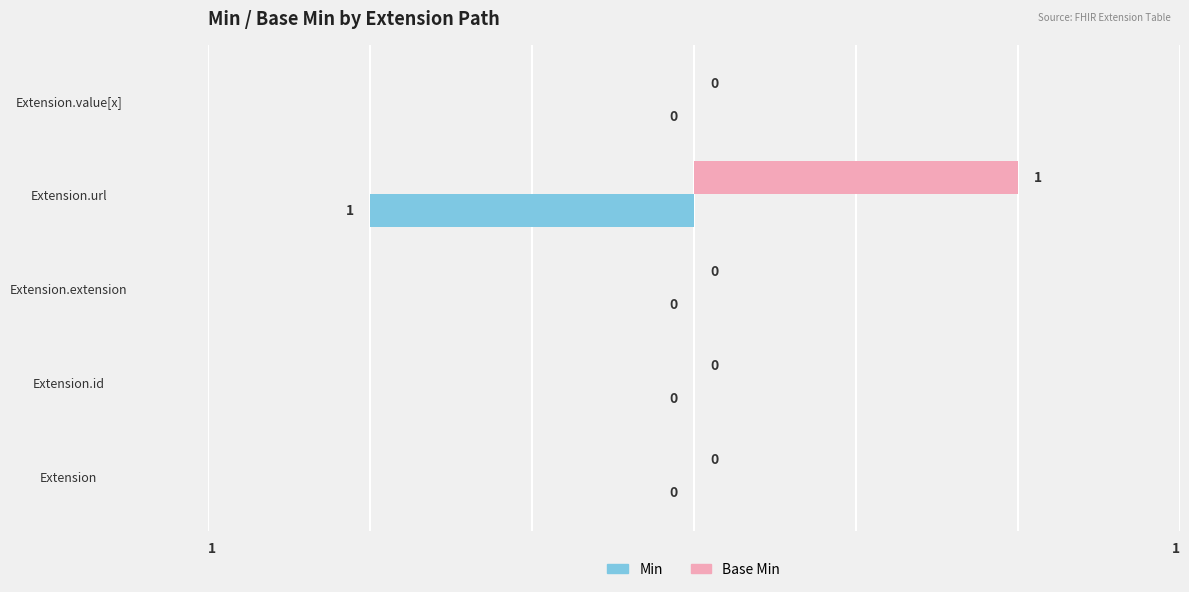

The Base Min series shows 1 at Extension.url. True or false?

True